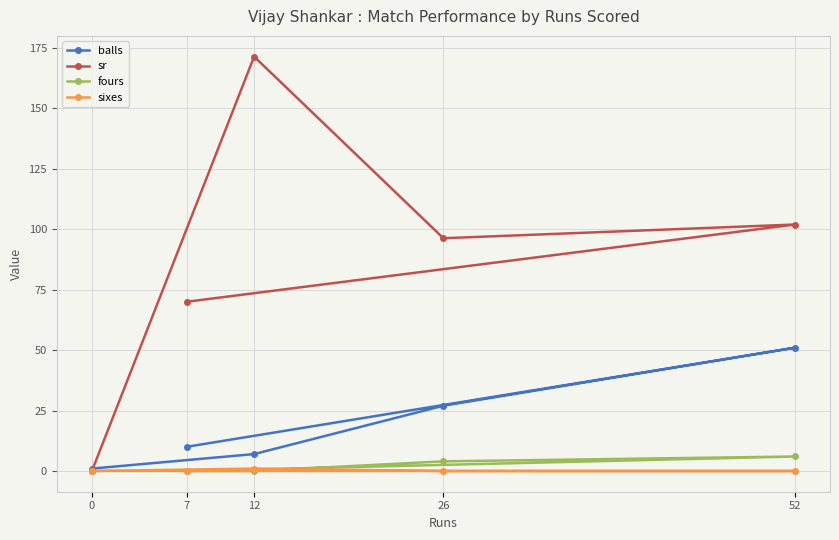

True or false: sr and sixes cross at least once.

False